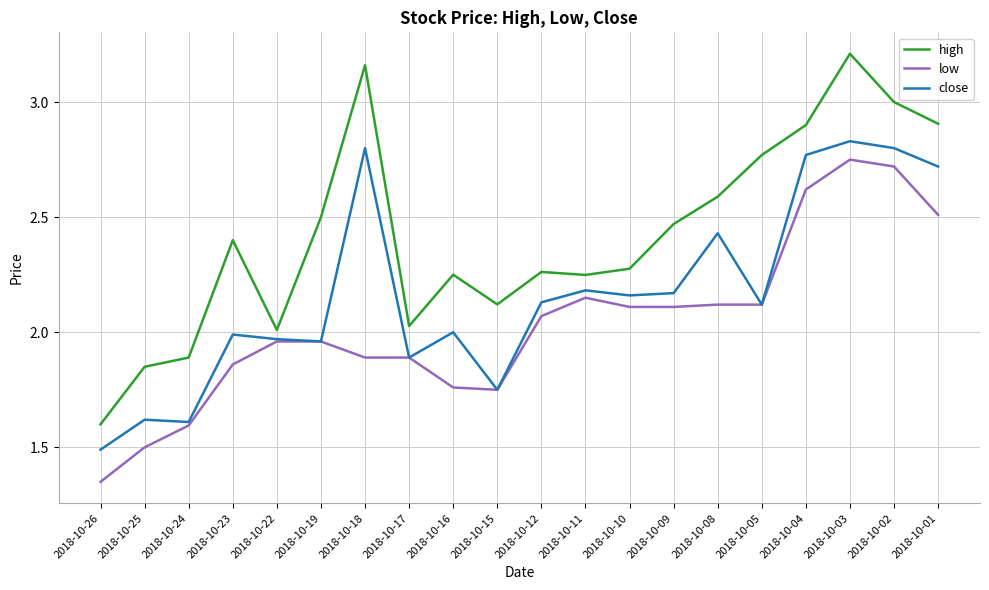

Where does the low series first go above 2?

2018-10-12